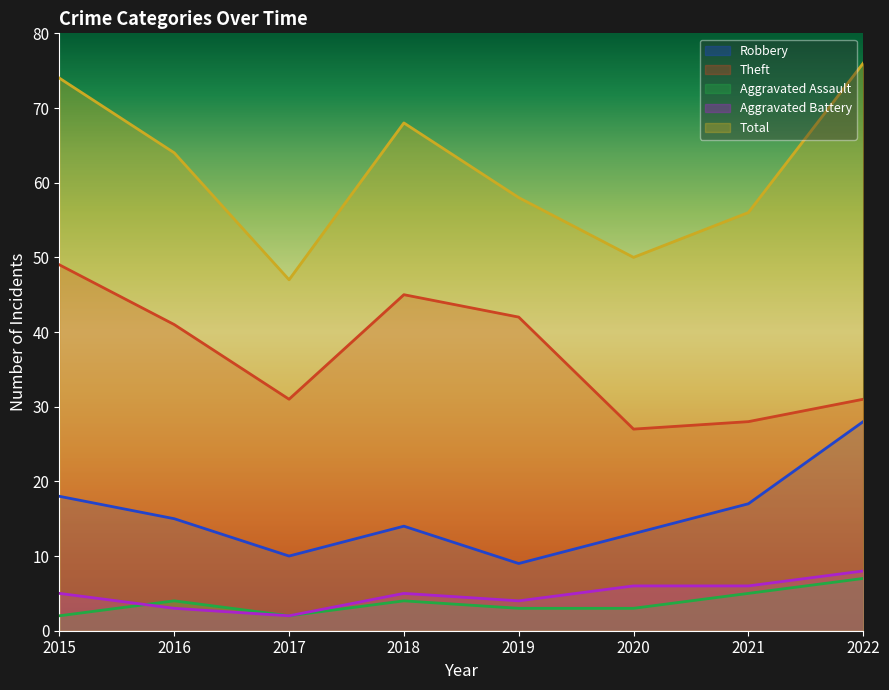

List the series in order of their peak value, highest first.

Total, Theft, Robbery, Aggravated Battery, Aggravated Assault